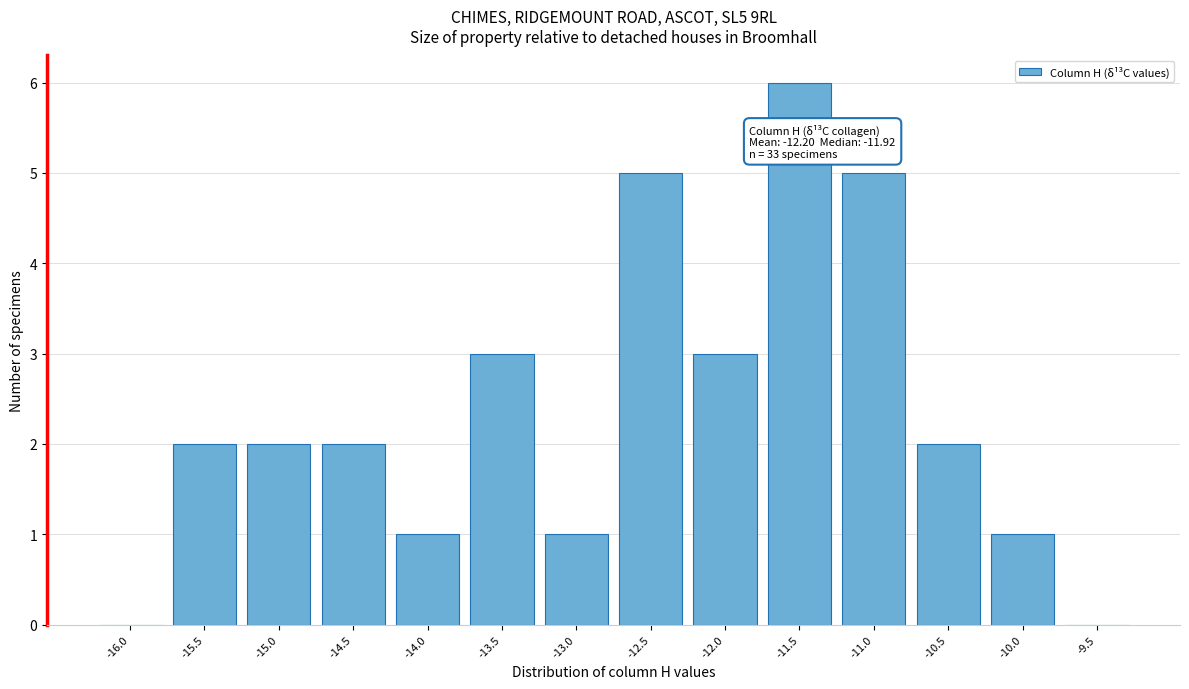

Reading right to left, list all the values displayed in this chart.

-9.5=0	-10.0=1	-10.5=2	-11.0=5	-11.5=6	-12.0=3	-12.5=5	-13.0=1	-13.5=3	-14.0=1	-14.5=2	-15.0=2	-15.5=2	-16.0=0